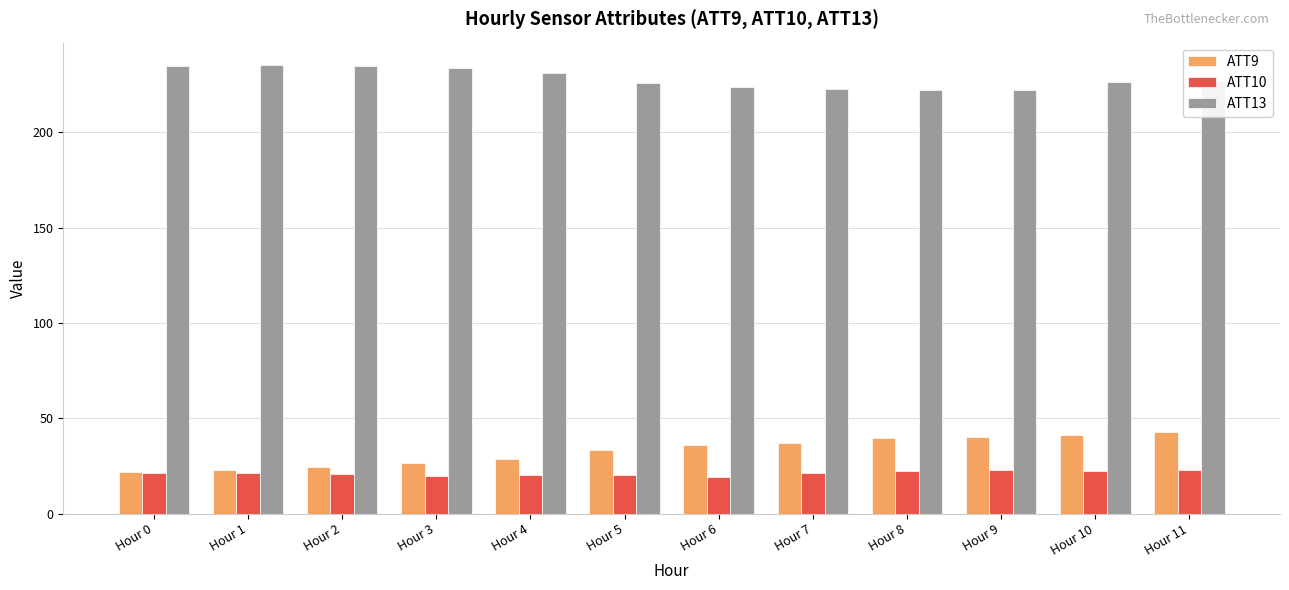

What is the smallest value displayed?

19.5